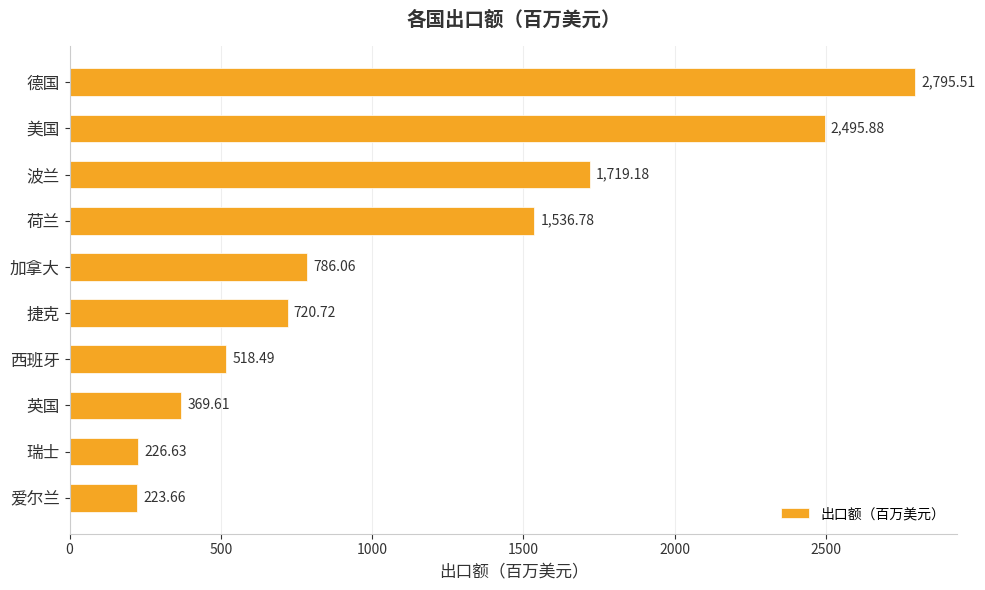

What is the greatest value displayed?

2795.5